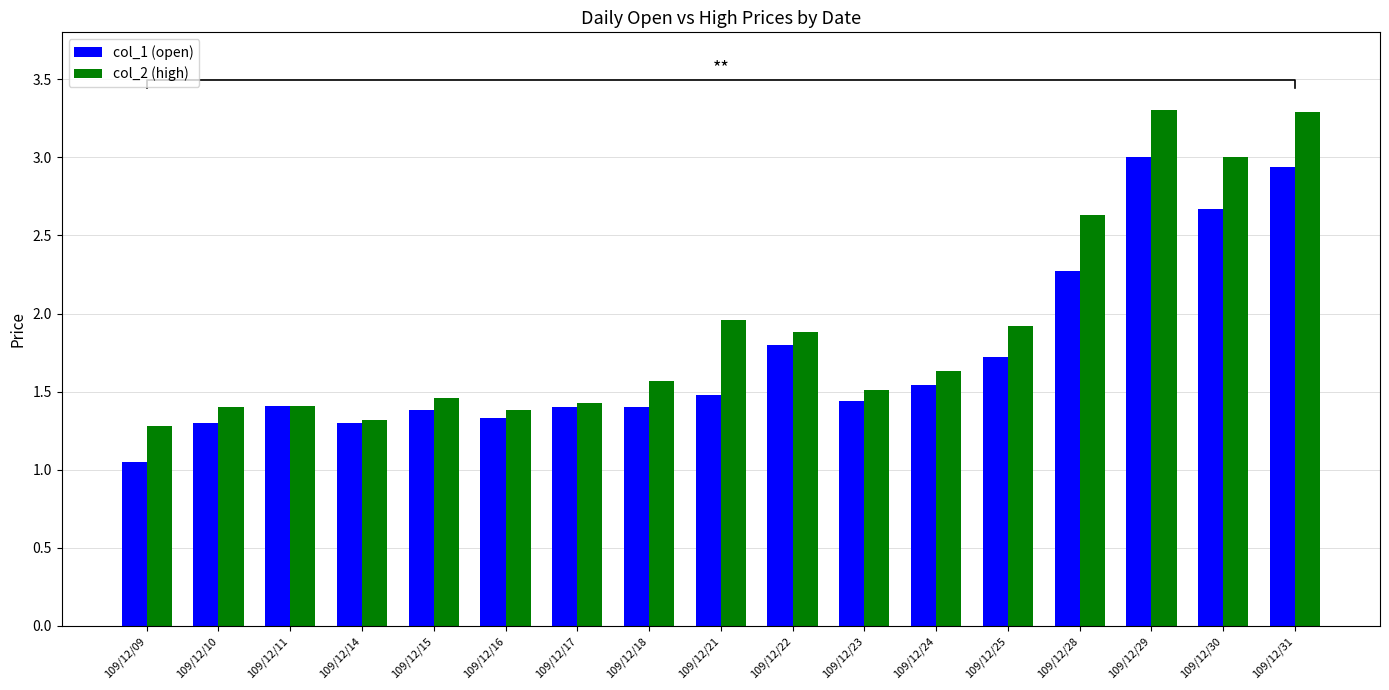

Is it true that col_1 (open) equals 2.9 at 109/12/31?

True